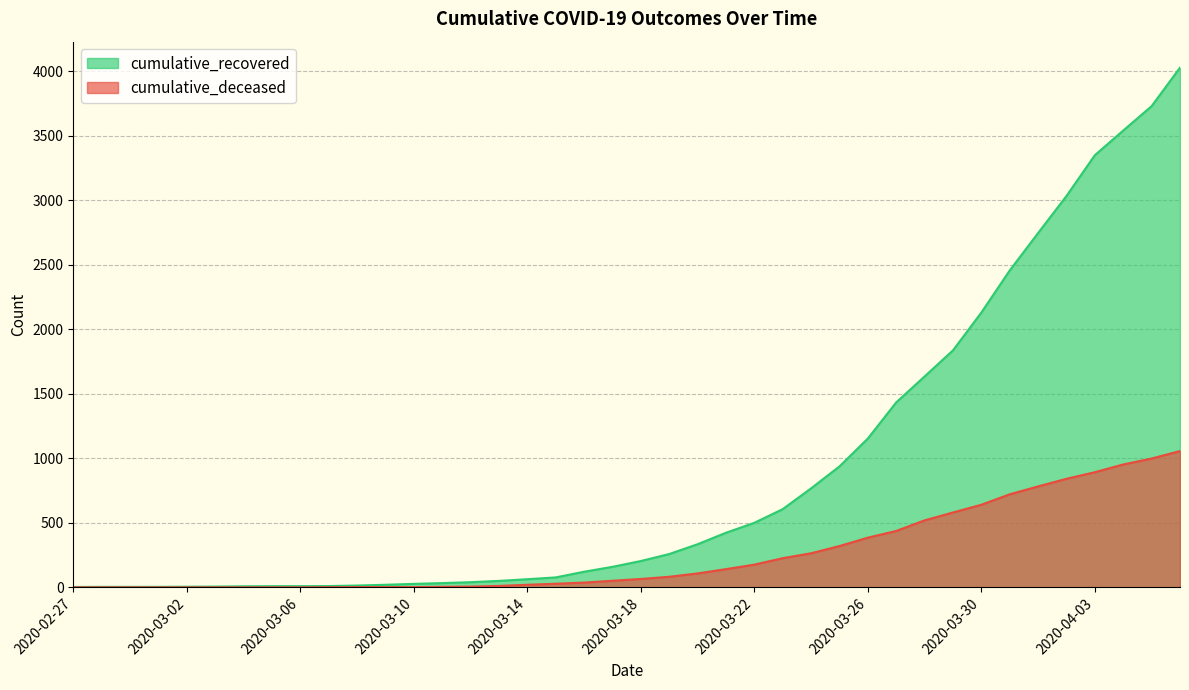

What is the label of the 30th point from the left?

2020-03-27